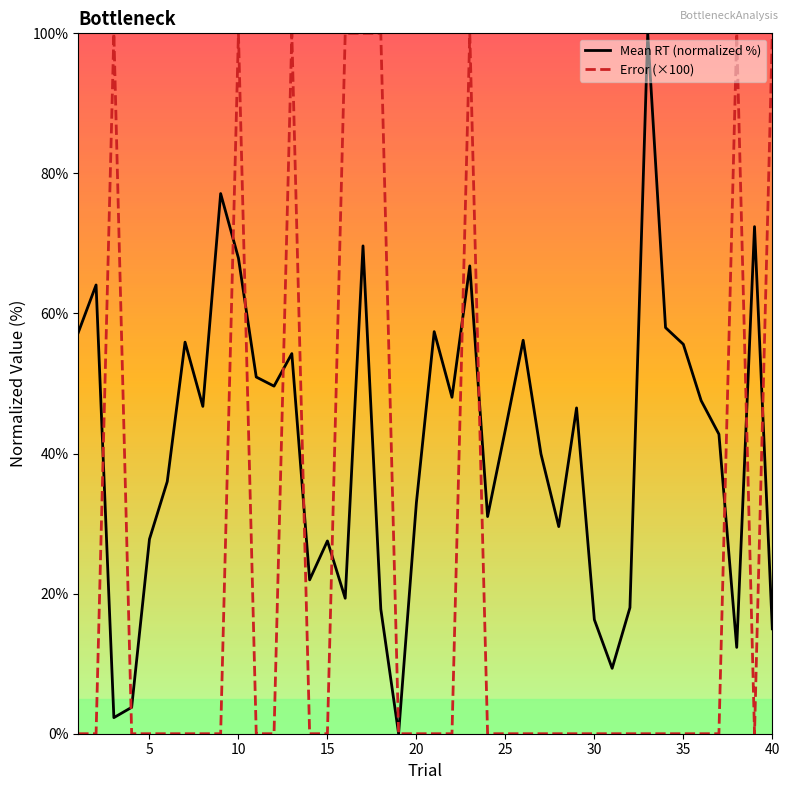

Rank the series by their maximum value, from lowest to highest.

Mean RT (normalized %), Error (×100)